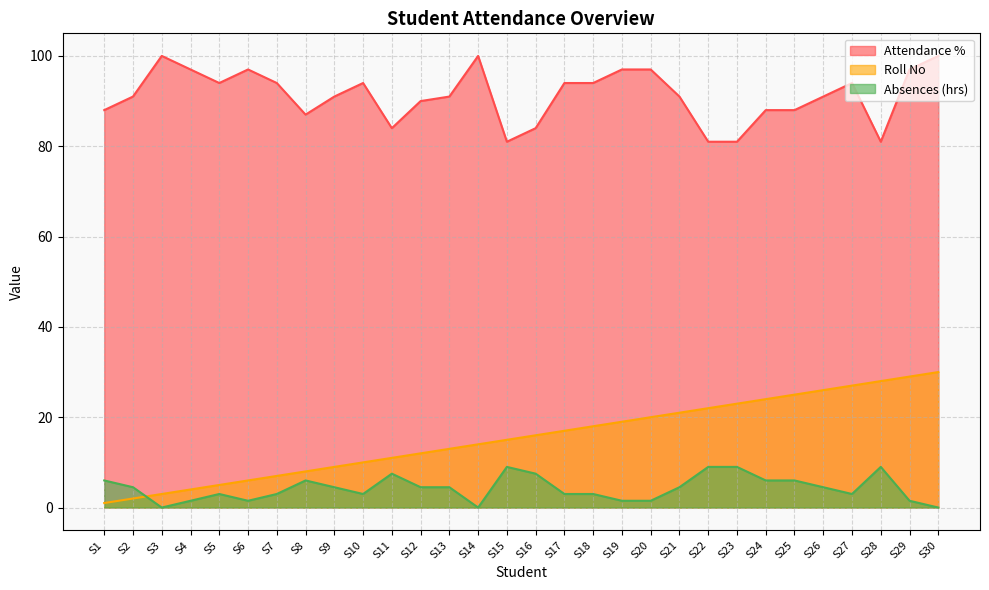

True or false: Attendance % and Roll No cross at least once.

False